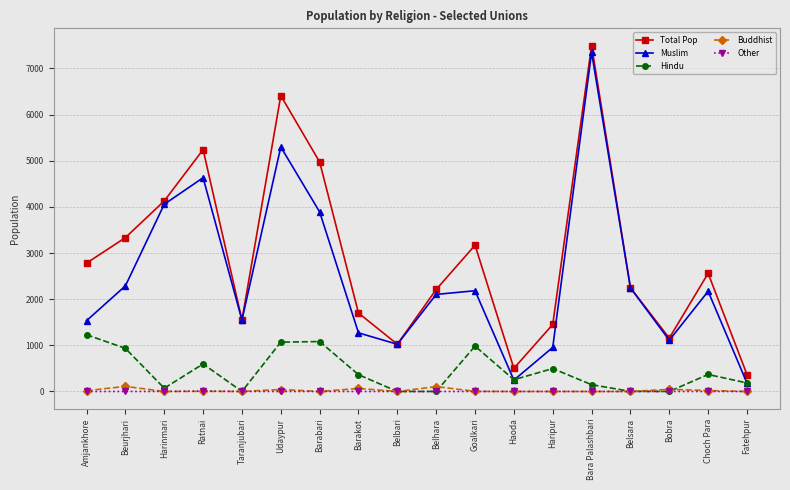

At which label does Hindu reach its peak?

Amjankhore